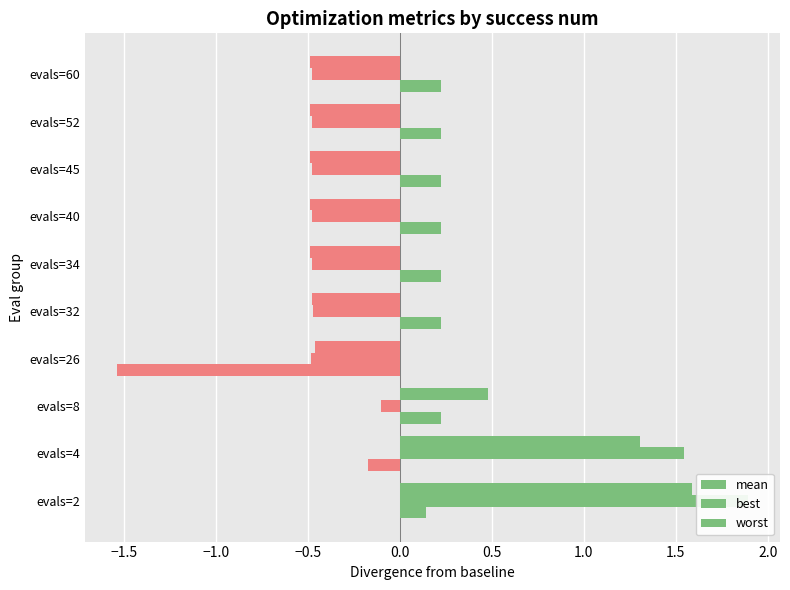

Reading left to right, list all the values displayed in this chart.

mean: 1.6	1.3	0.5	-0.5	-0.5	-0.5	-0.5	-0.5	-0.5	-0.5
best: 1.9	1.5	-0.1	-0.5	-0.5	-0.5	-0.5	-0.5	-0.5	-0.5
worst: 0.1	-0.2	0.2	-1.5	0.2	0.2	0.2	0.2	0.2	0.2